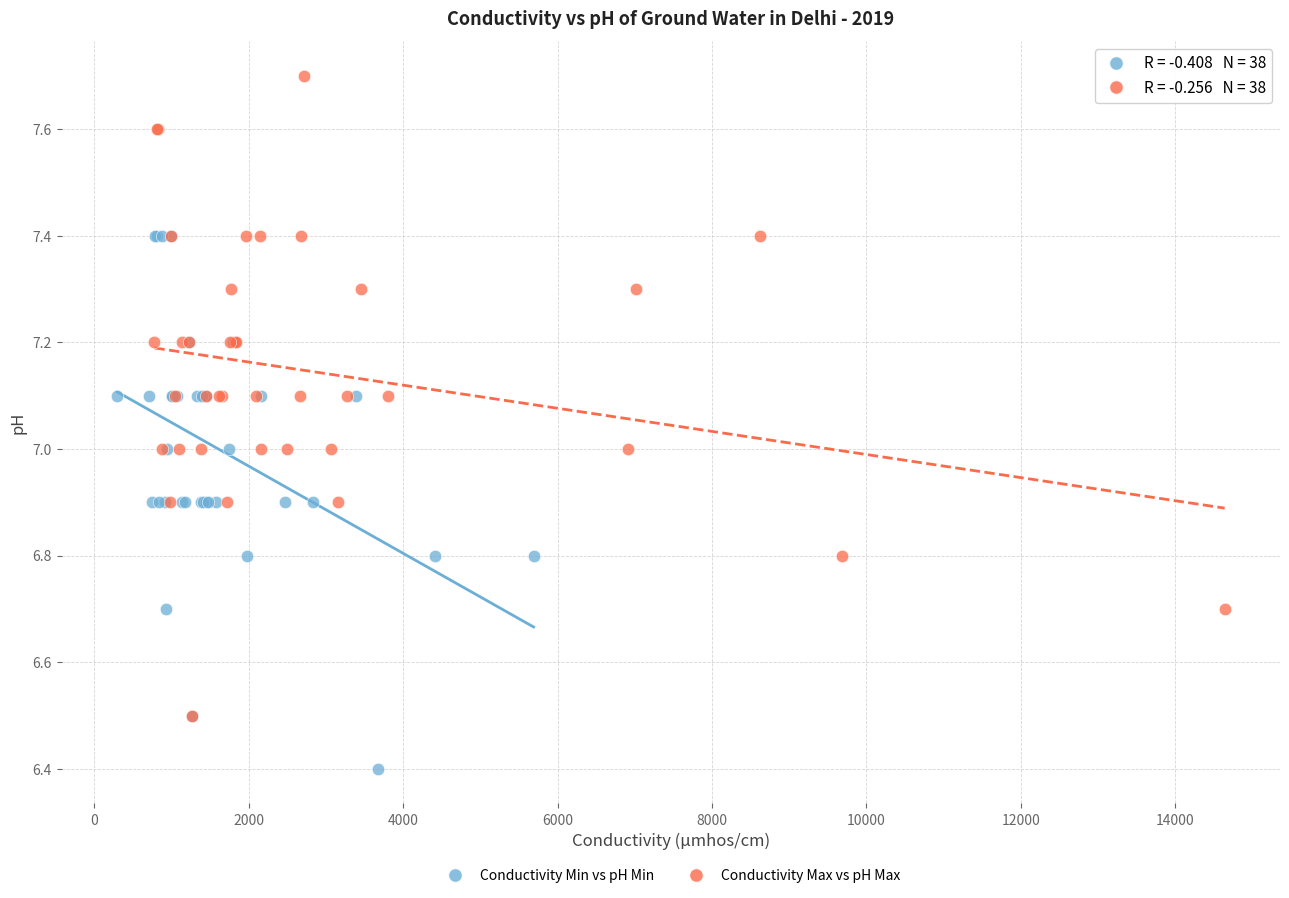

Which series reaches the maximum Y coordinate?

Conductivity Max vs pH Max